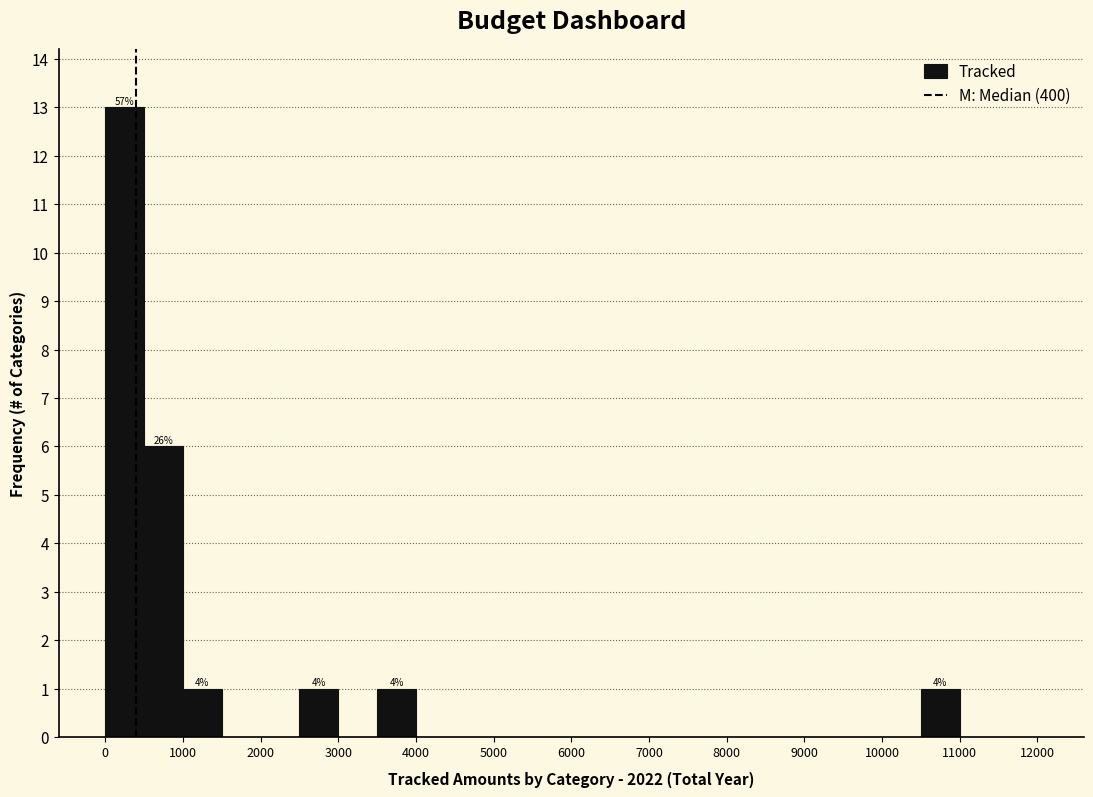

Over which range of the x-axis is the bar tallest?

0 to 500